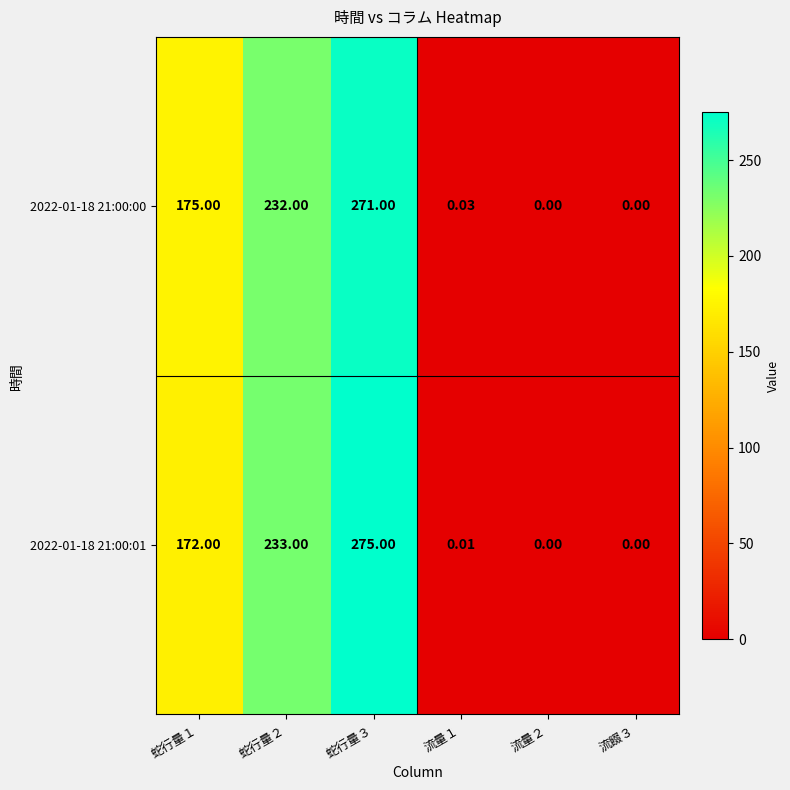

Between 蛇行量１ and 流量１, which series saw the biggest shift?

2022-01-18 21:00:00